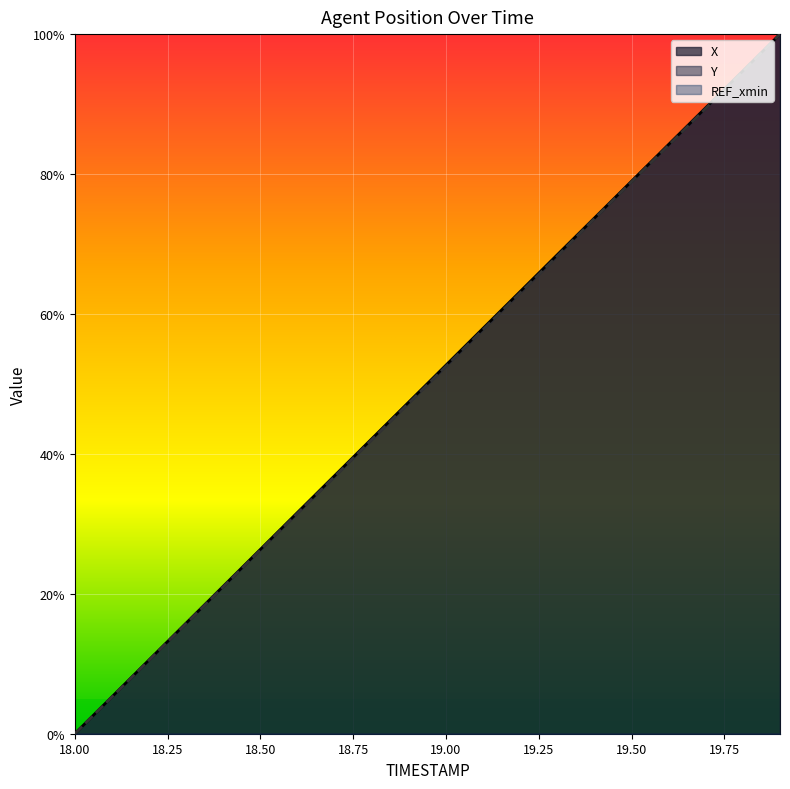

How many data points in Y are less than 52?

10